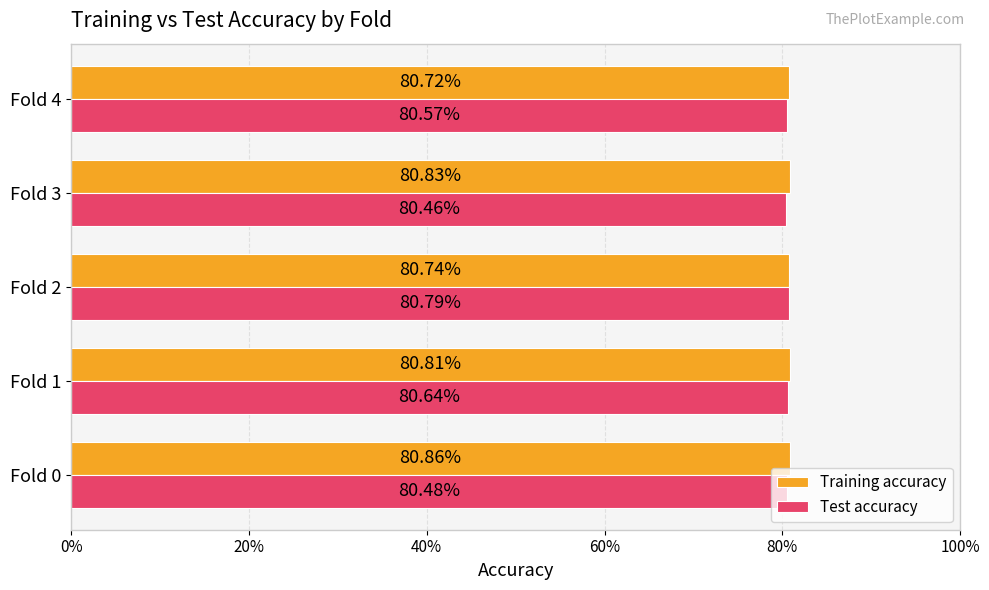

Rank the series by their average value, from highest to lowest.

Training accuracy, Test accuracy